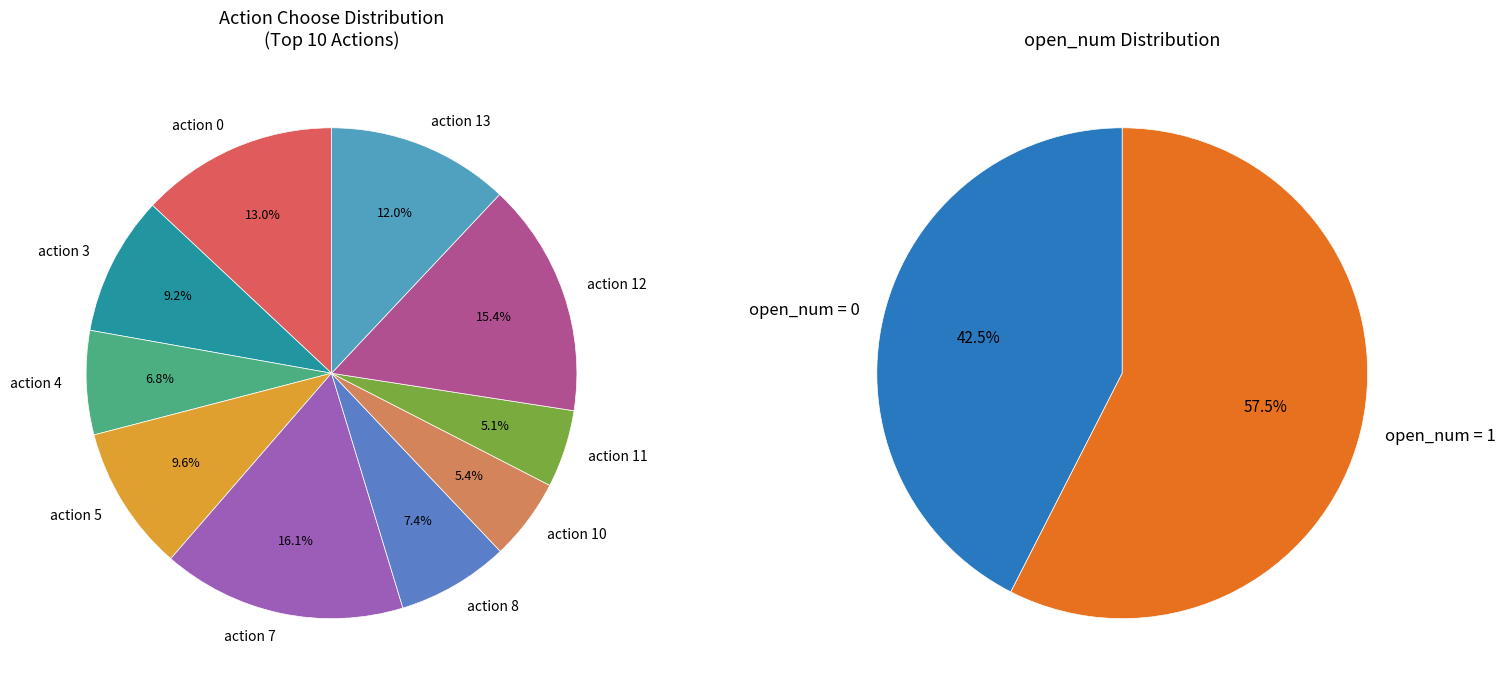

How many slices are in this pie chart?

10